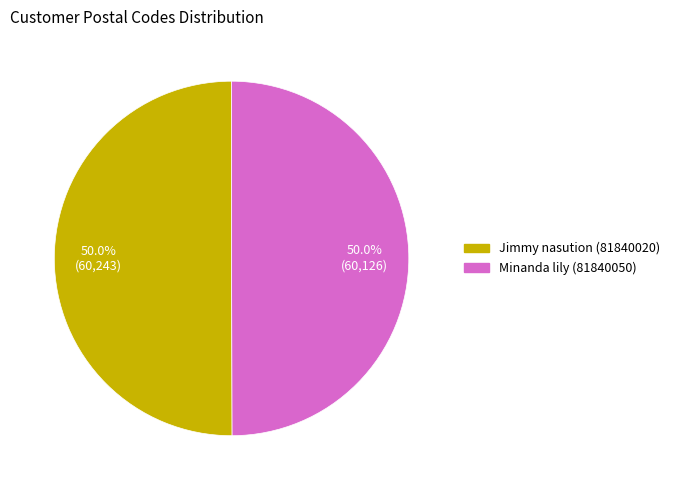

What is the ratio of the value at Minanda lily (81840050) to the value at Jimmy nasution (81840020)?

1.0